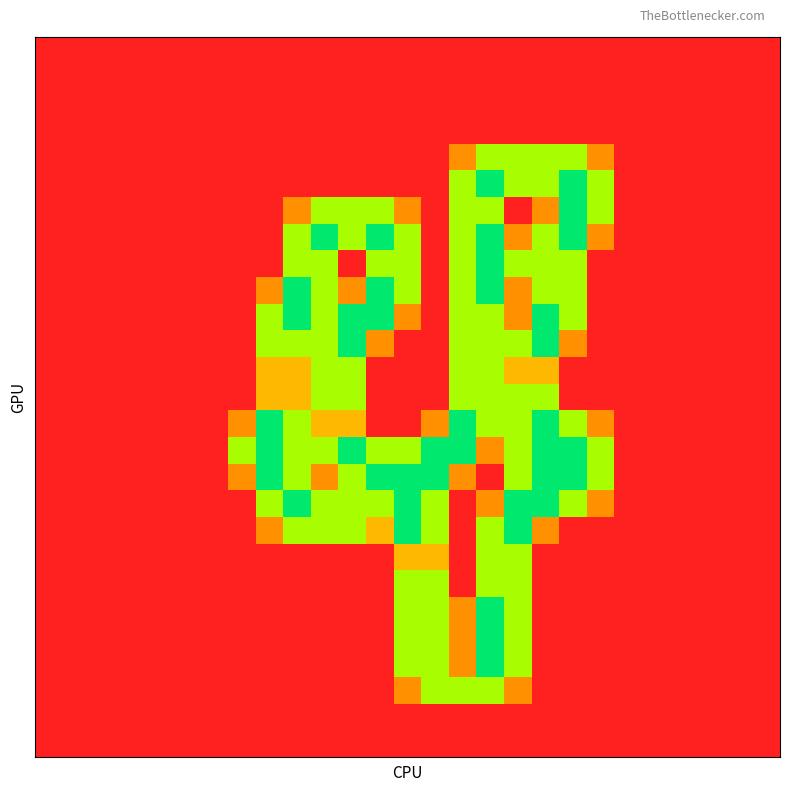

At how many categories does at least one series exceed 1?

14